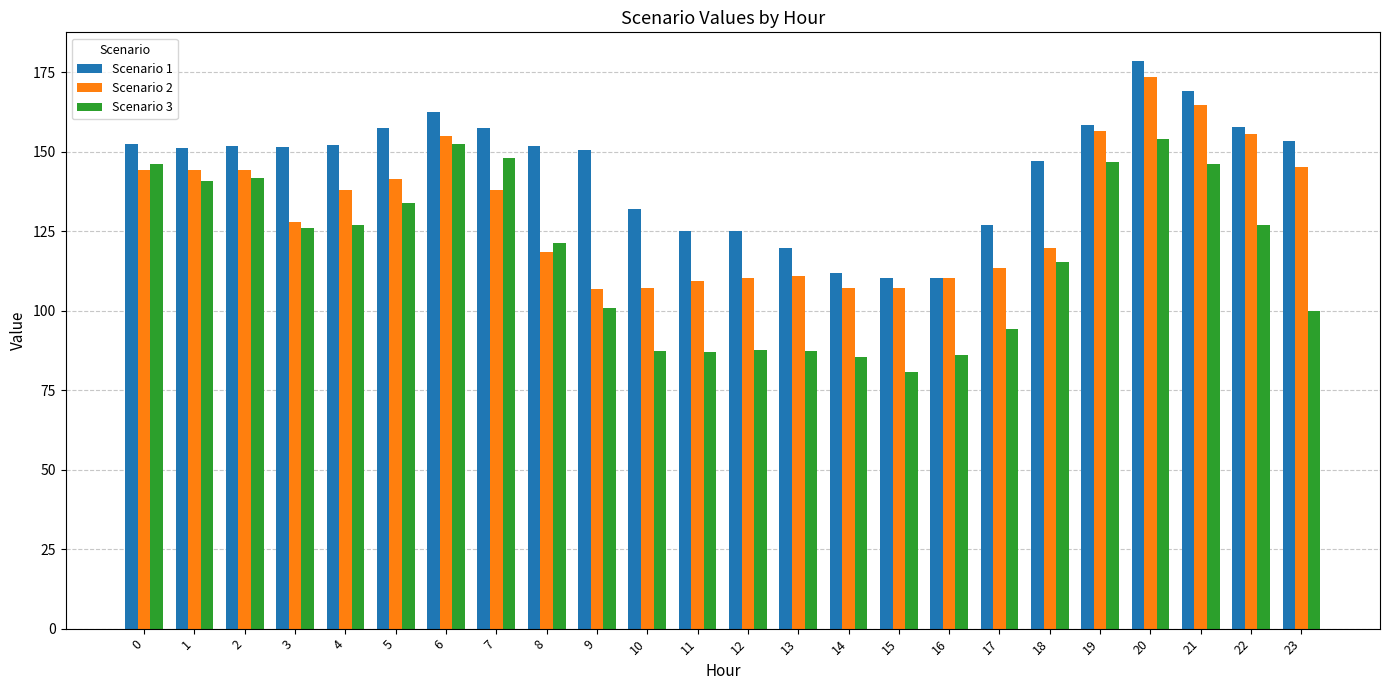

Is the value of Scenario 3 at 4 greater than the value of Scenario 2 at 10?

Yes